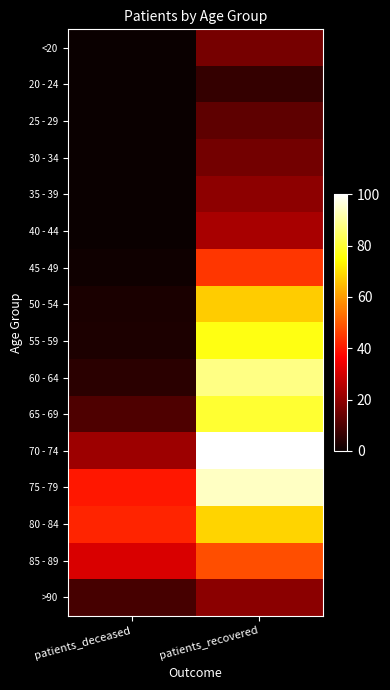

Which category has the highest value across all series?

patients_recovered